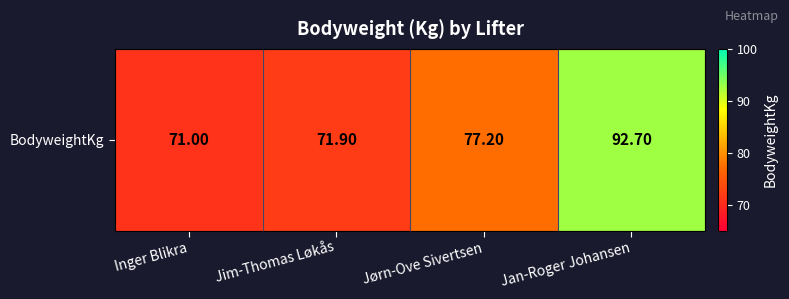

Reading right to left, what are all the values shown in this chart?

92.7	77.2	71.9	71.0